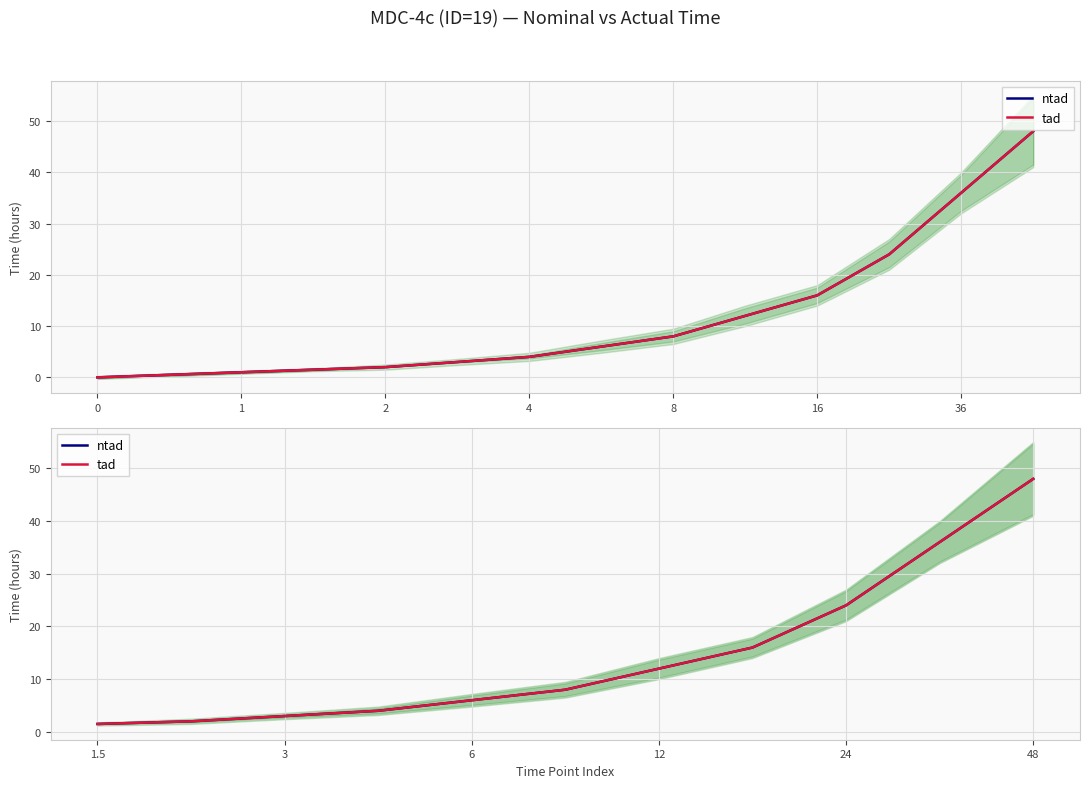

The ntad series shows 8.3 at 7. True or false?

False